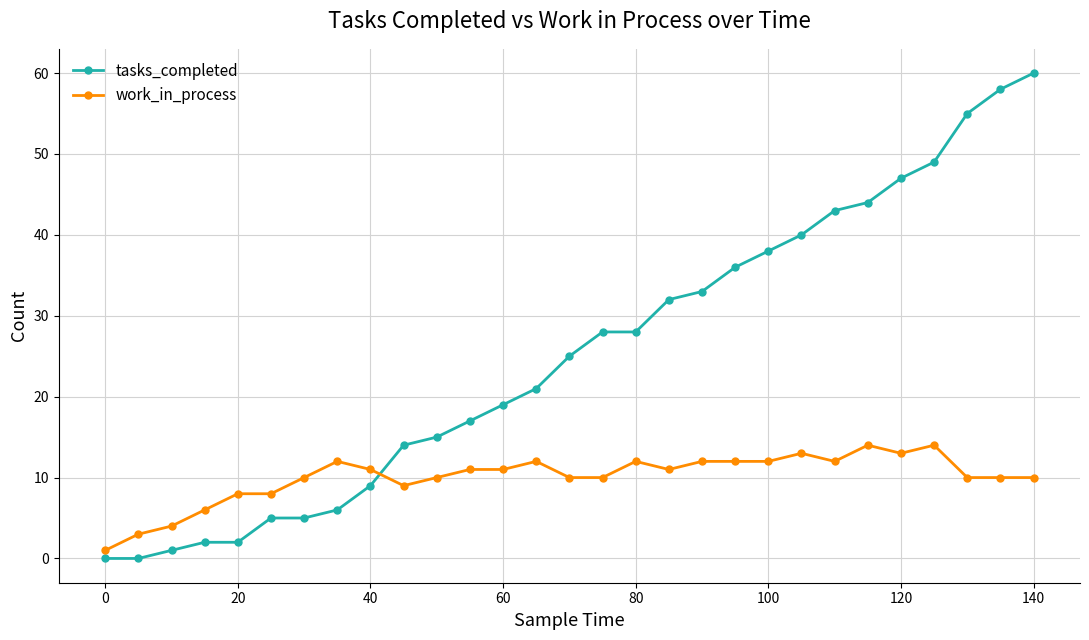

Rank the series by their maximum value, from highest to lowest.

tasks_completed, work_in_process